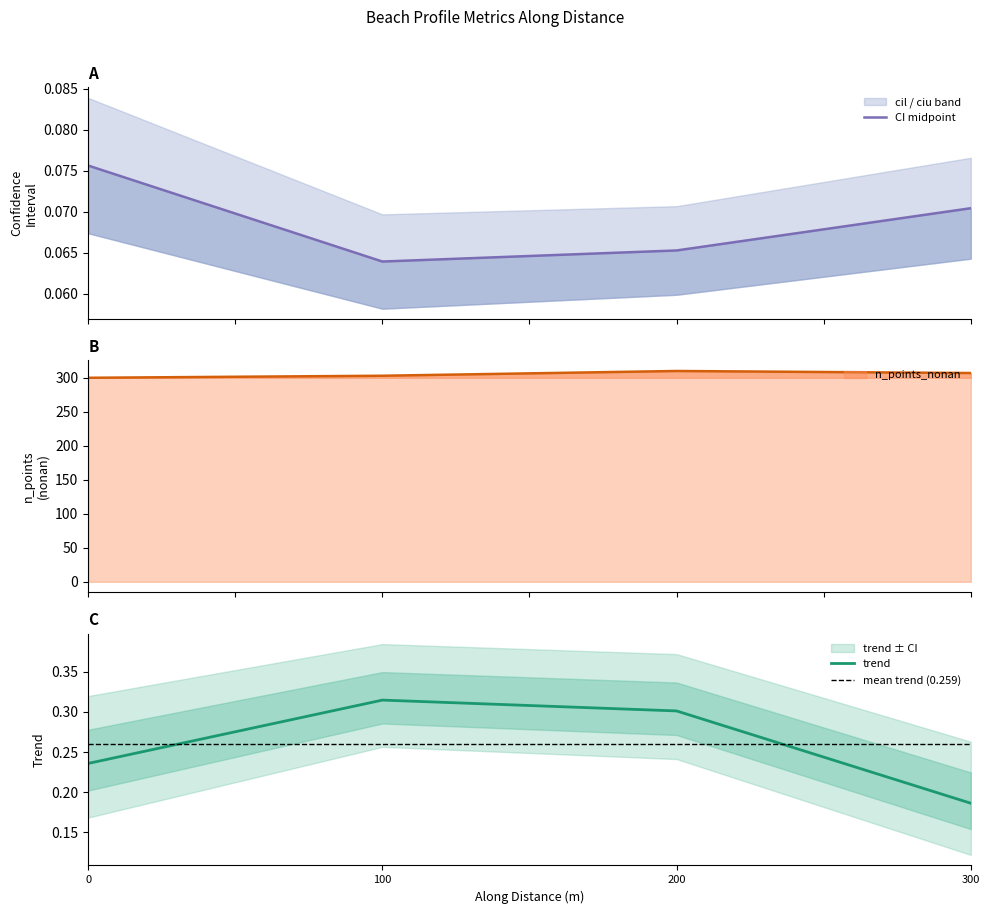

Is it true that trend equals 0.1 at 100?

False